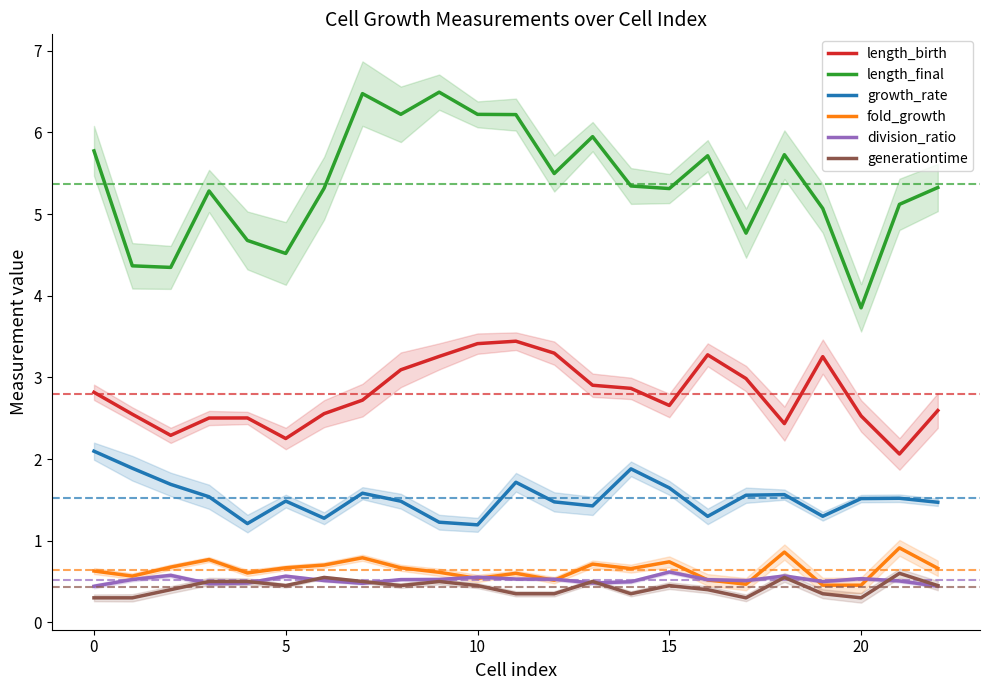

In length_final, how many points are lower than both neighbors (excluding endpoints)?

7